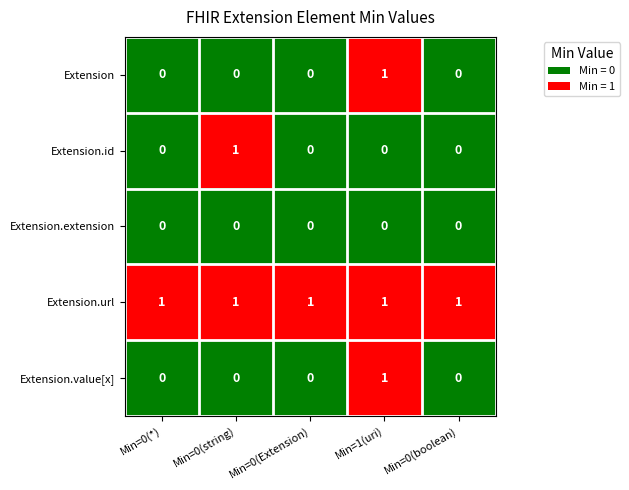

Count the Extension values in the range 0 to 1.

5